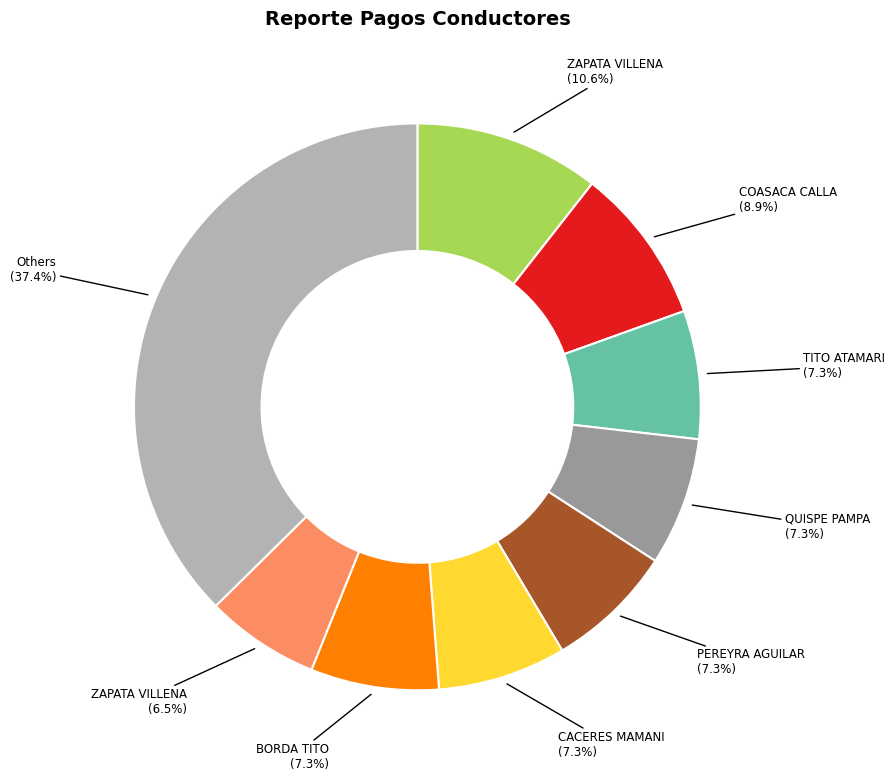

Is there a majority slice in this chart?

No